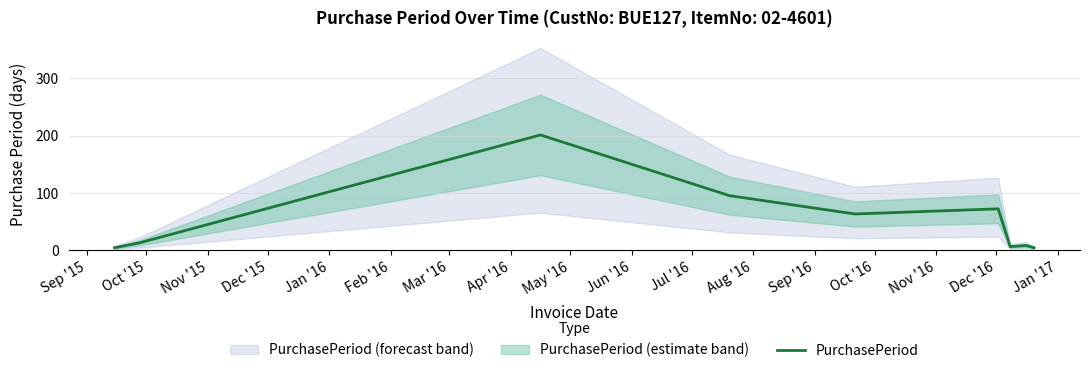

What is the maximum value for PurchasePeriod?

201